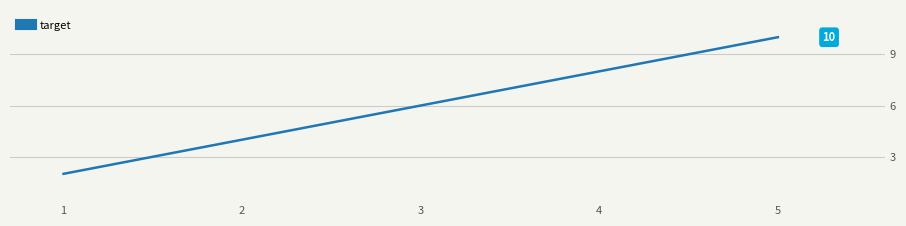

The value at 5 is 10. True or false?

True